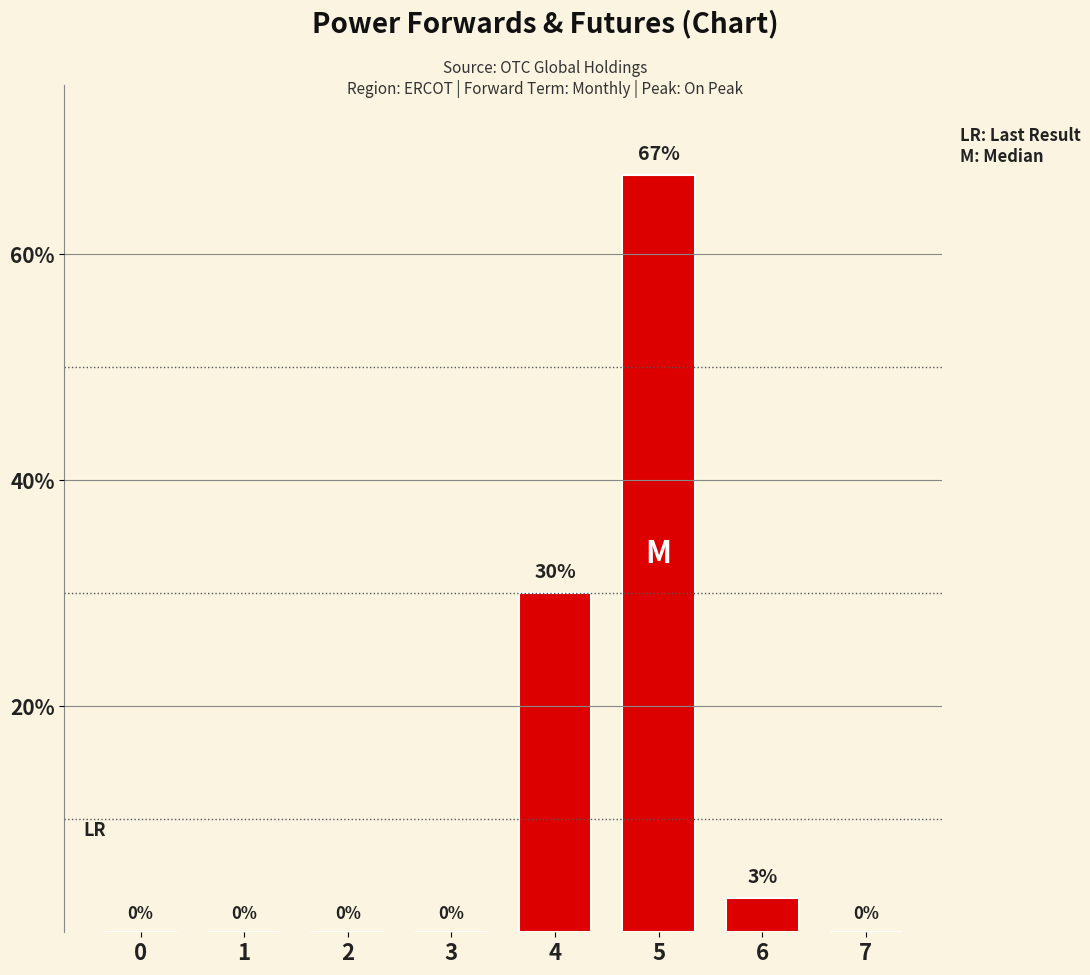

What is the sum of all values?

100